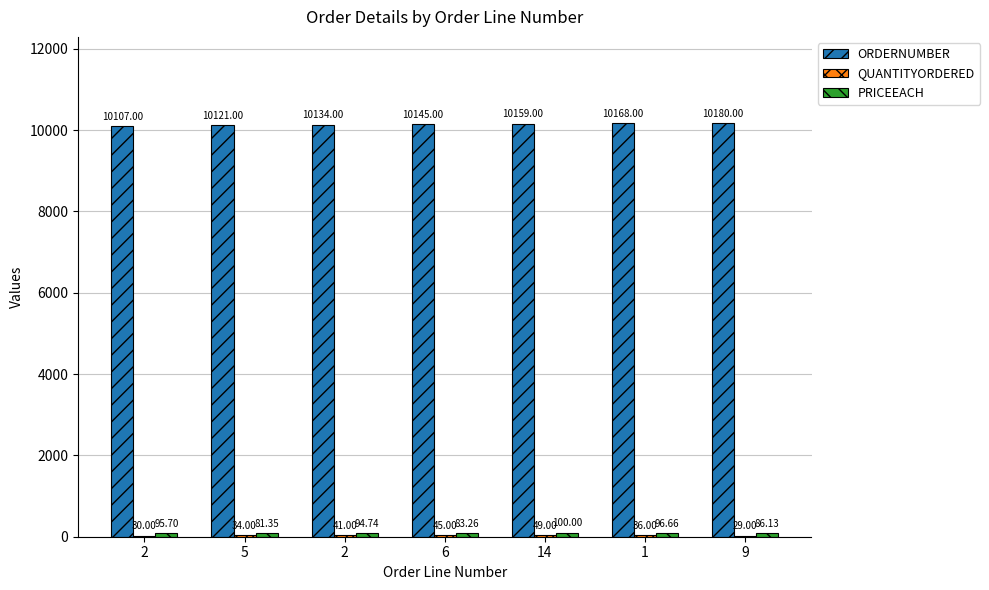

How many categories are shown in the chart?

7